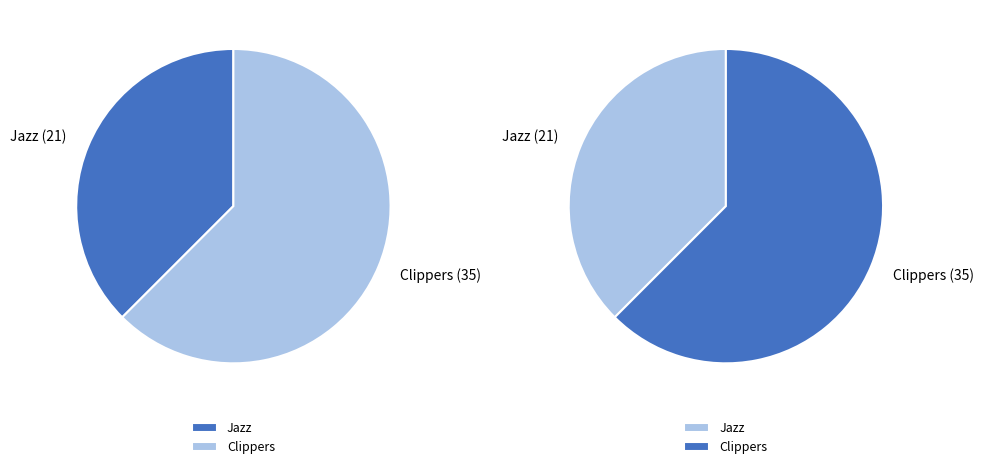

Which category has the smallest portion of the pie?

Jazz